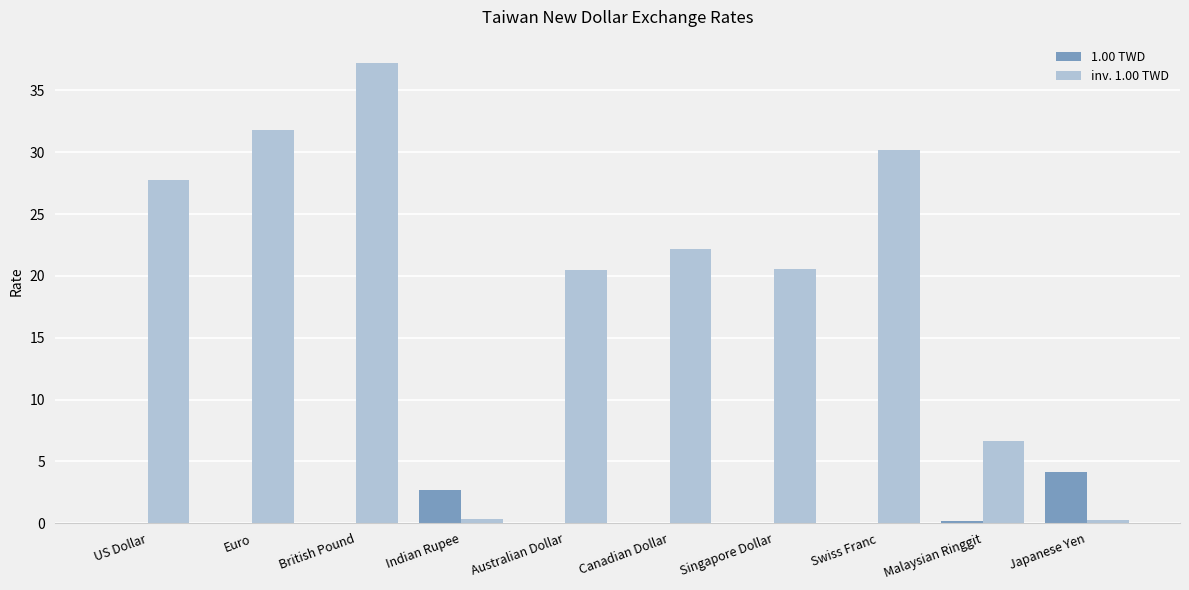

What is the spread (max minus min) of values at Singapore Dollar?

20.5